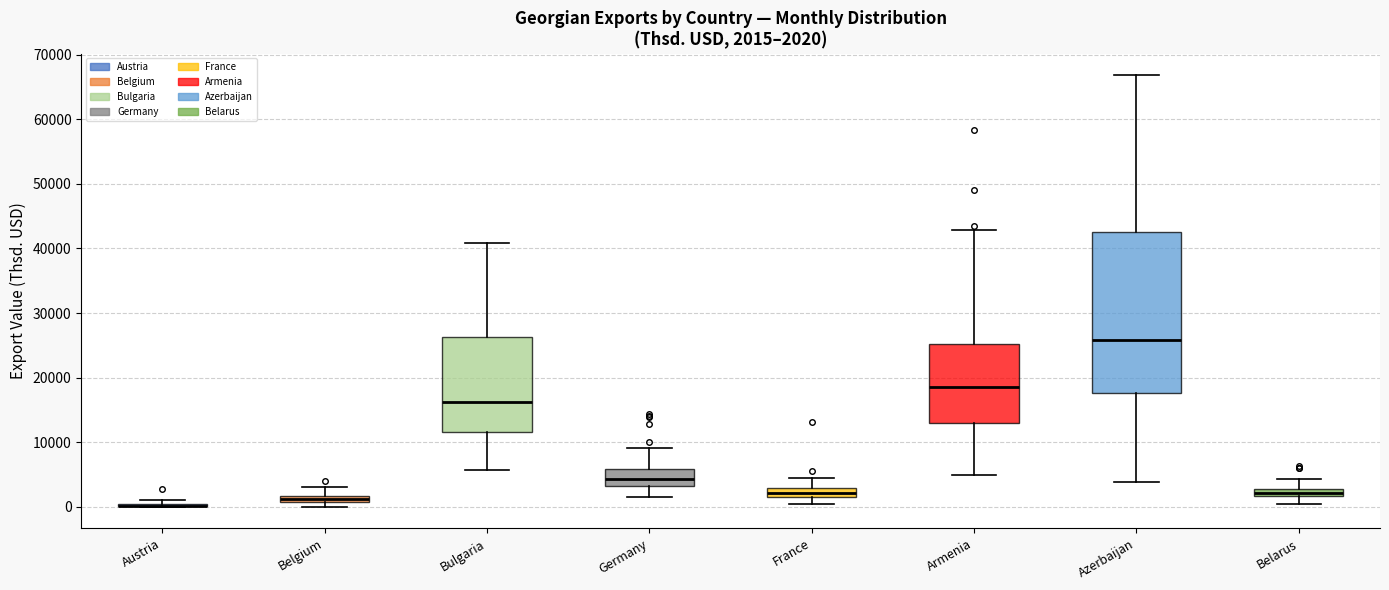

Which box is the tallest, from its lower edge to its upper edge?

Azerbaijan